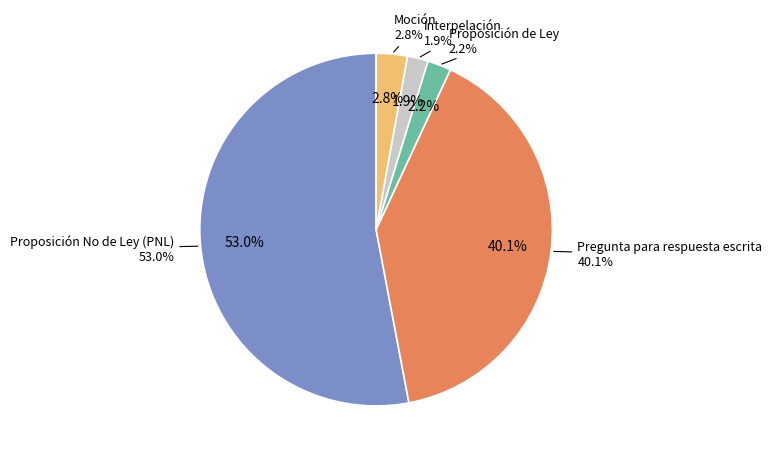

What portion of the pie excludes Proposición No de Ley (PNL)?

47.0%